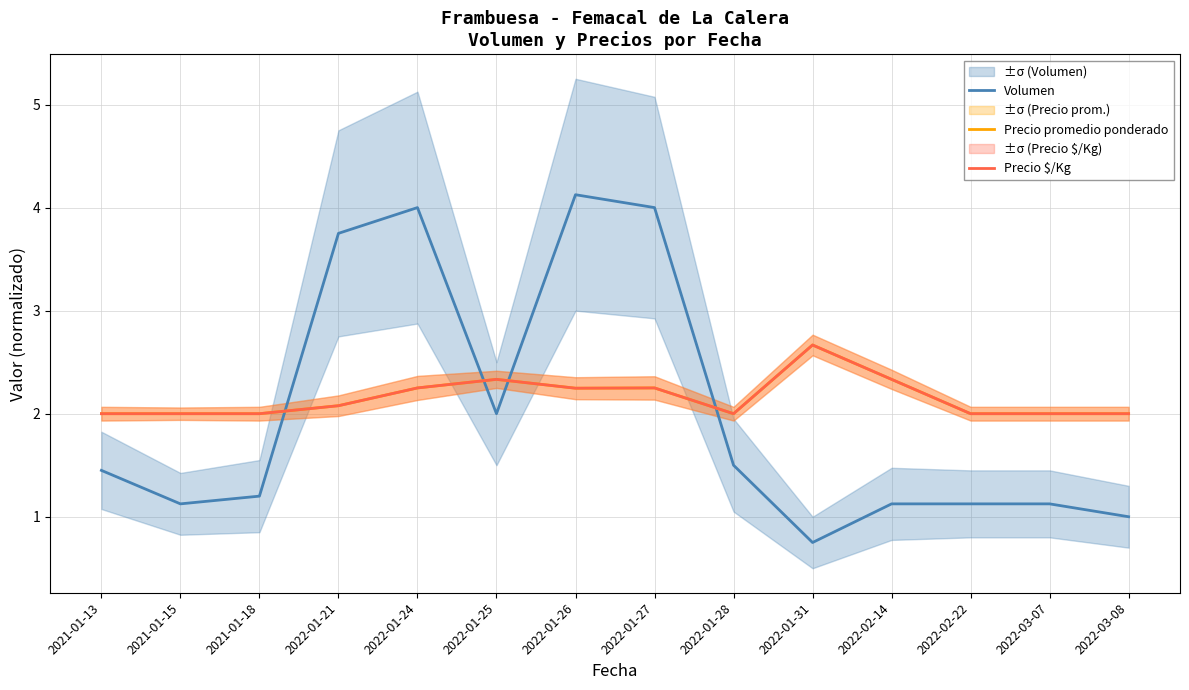

Does the chart have visible grid lines?

Yes